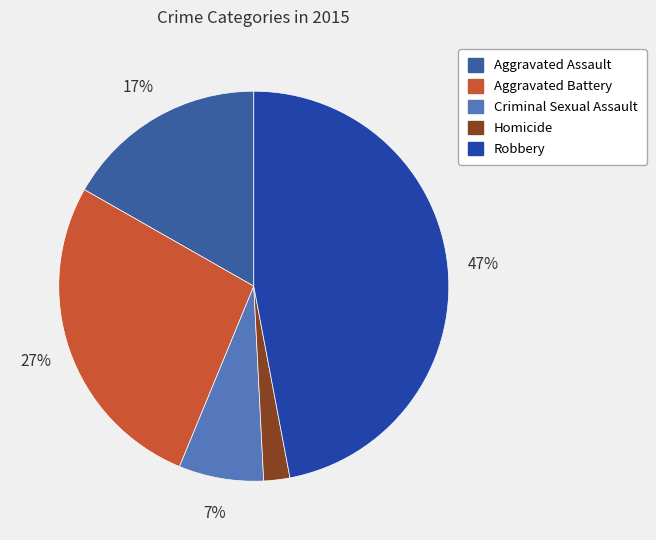

What is the largest slice in the pie chart?

Robbery